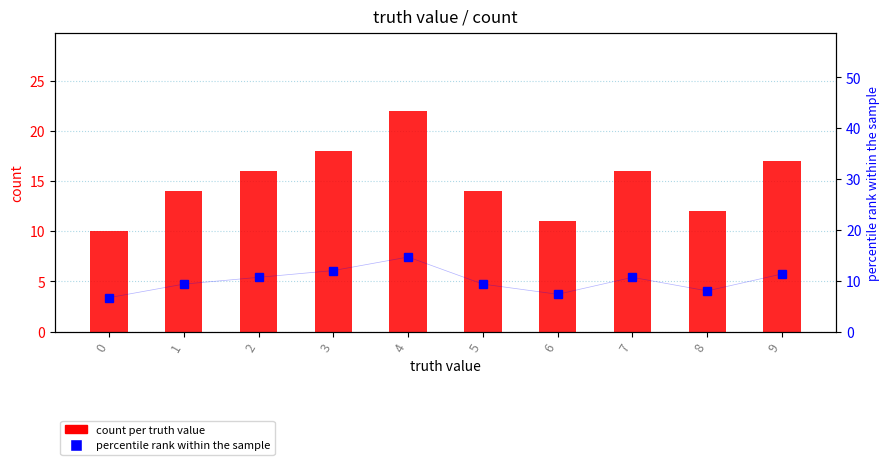

Rank the series by their maximum value, from lowest to highest.

percentile rank within the sample, count per truth value